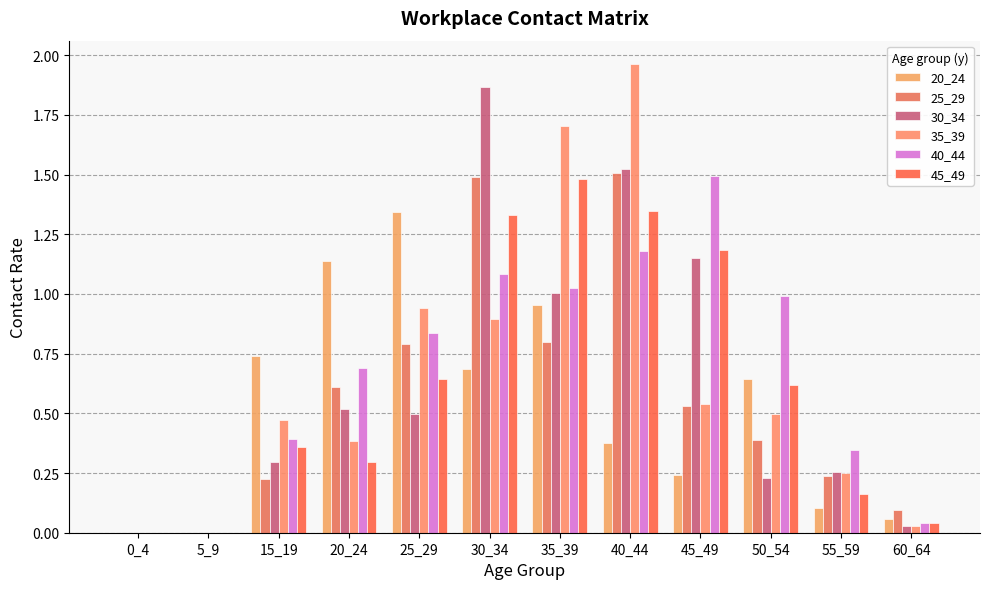

How many groups of bars are there?

12